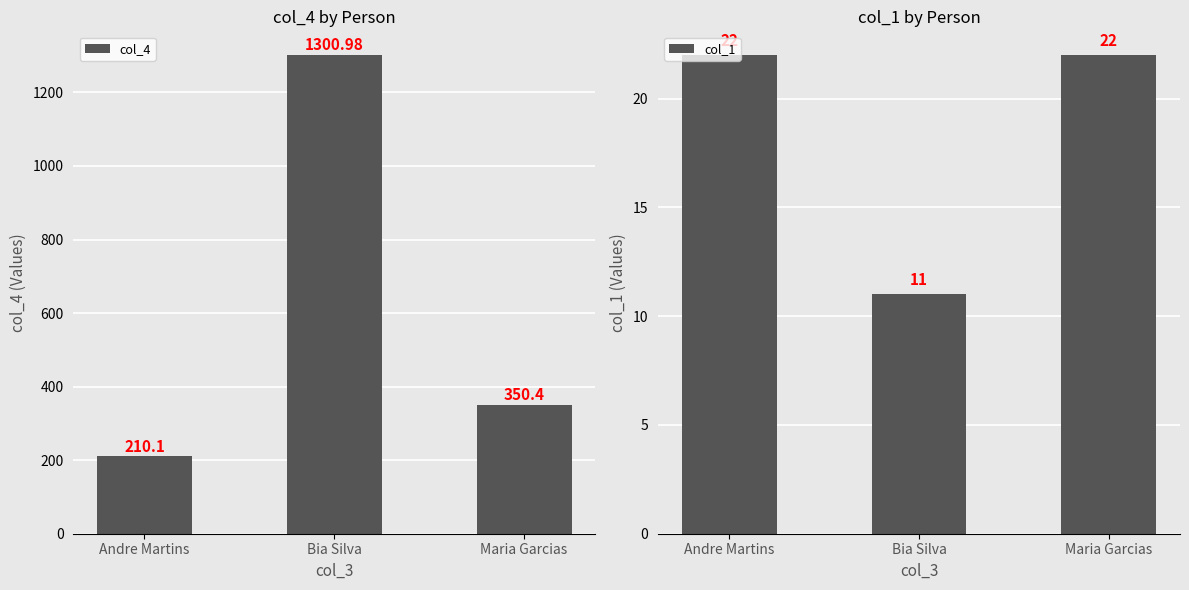

What is the total value across all series at Andre Martins?

232.1